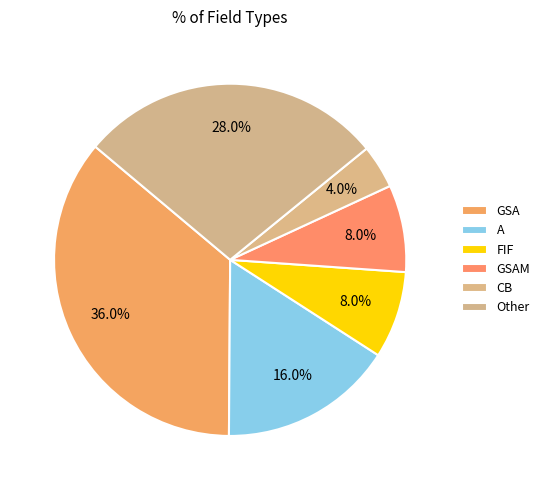

How many slices are in this pie chart?

6